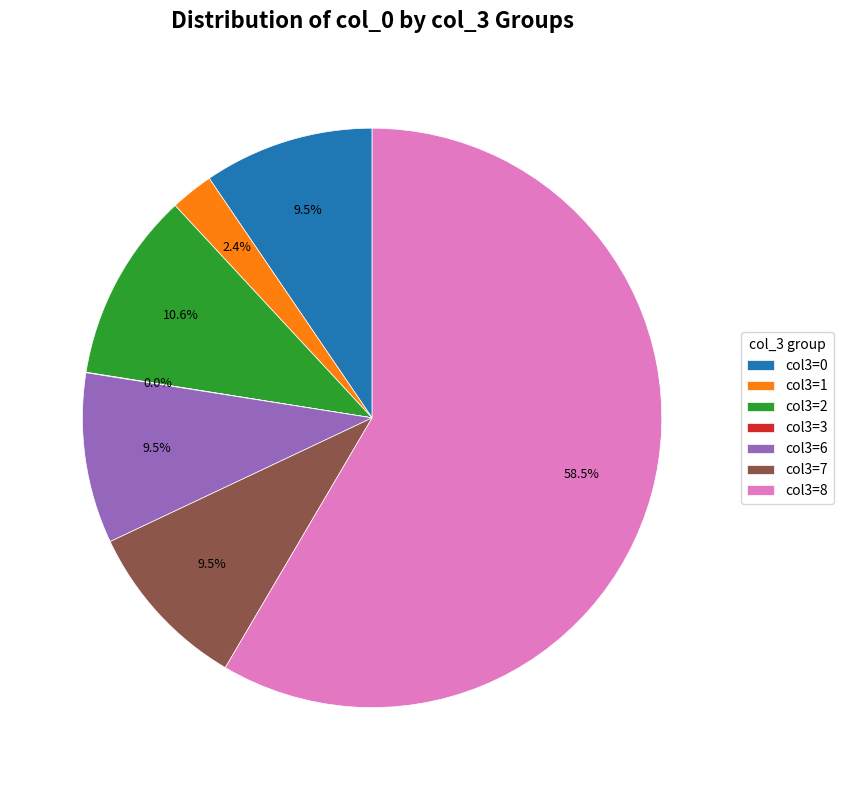

To the nearest percent, what is the average slice percentage?

14%